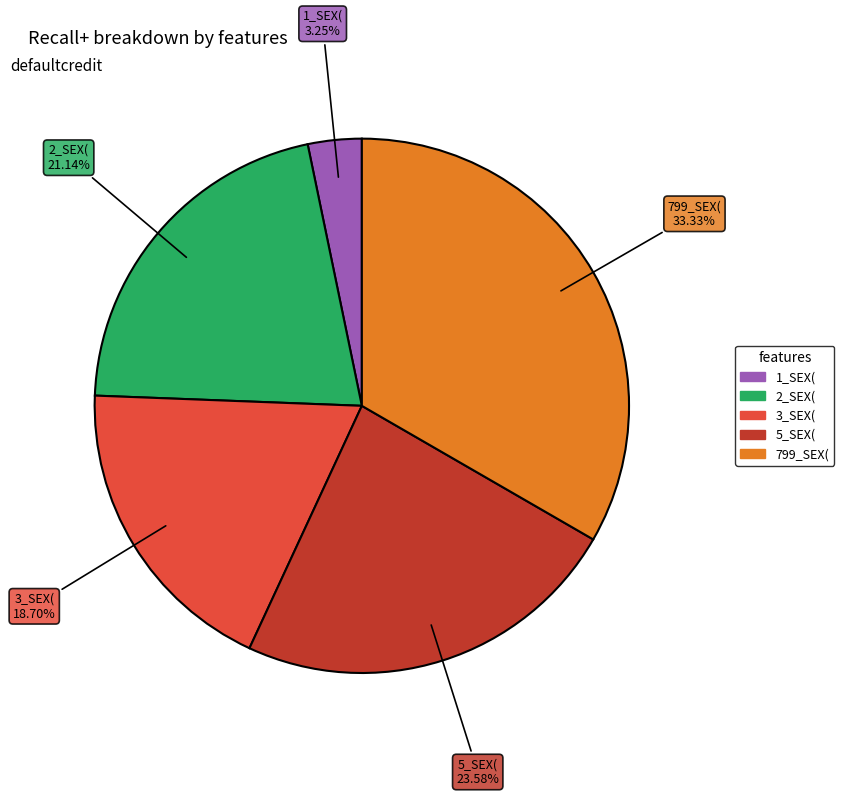

Is there a majority slice in this chart?

No